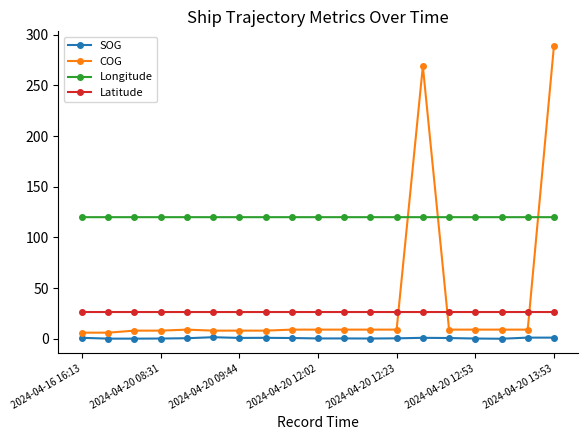

What are all the series names shown in the legend?

SOG, COG, Longitude, Latitude